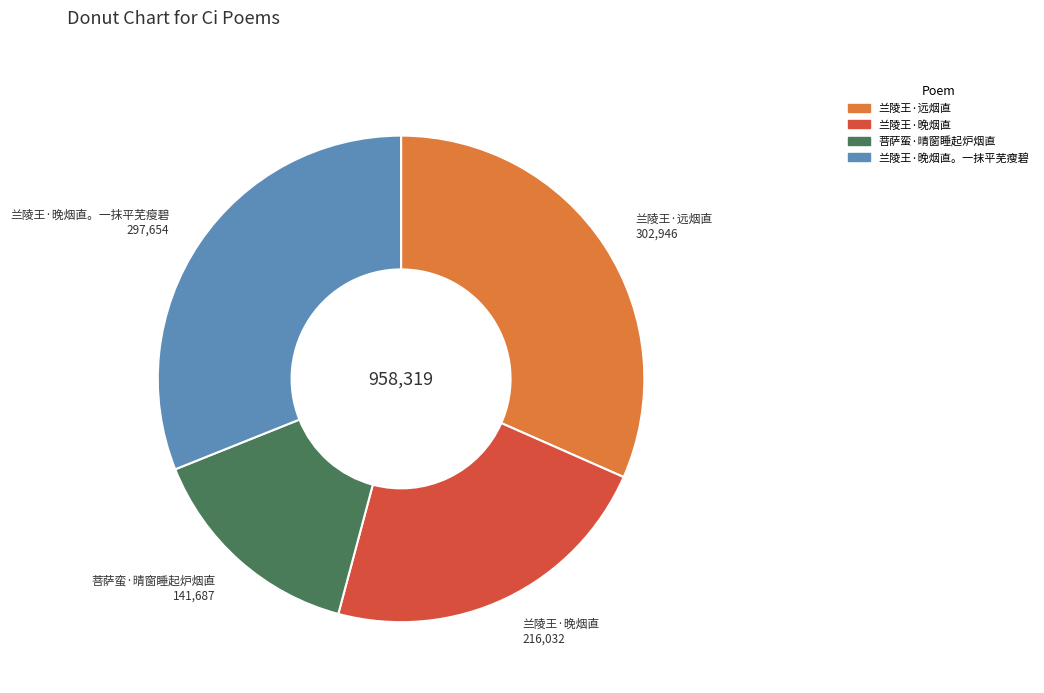

Does any single category account for the majority?

No